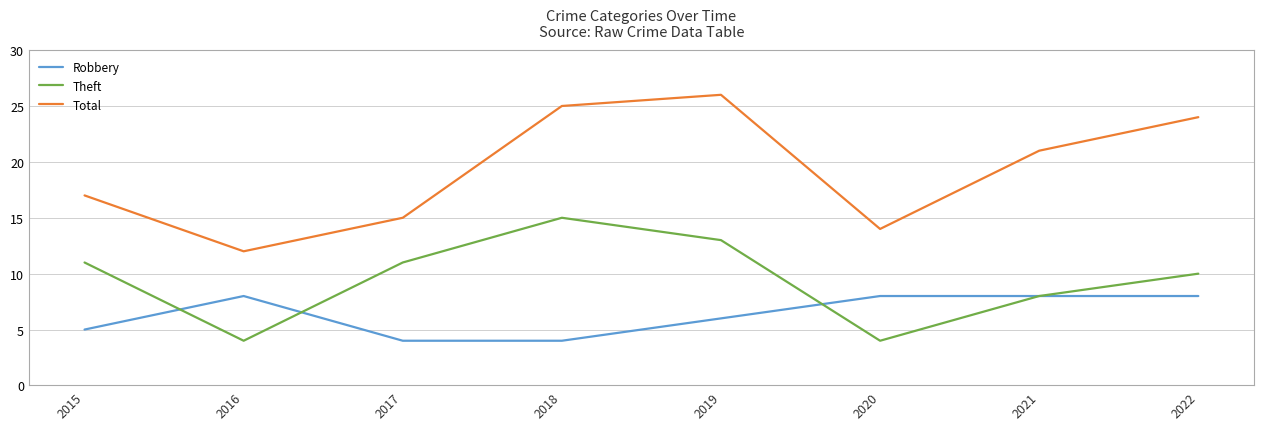

Reading left to right, extract all data points from this chart.

Robbery: 2015=5	2016=8	2017=4	2018=4	2019=6	2020=8	2021=8	2022=8
Theft: 2015=11	2016=4	2017=11	2018=15	2019=13	2020=4	2021=8	2022=10
Total: 2015=17	2016=12	2017=15	2018=25	2019=26	2020=14	2021=21	2022=24